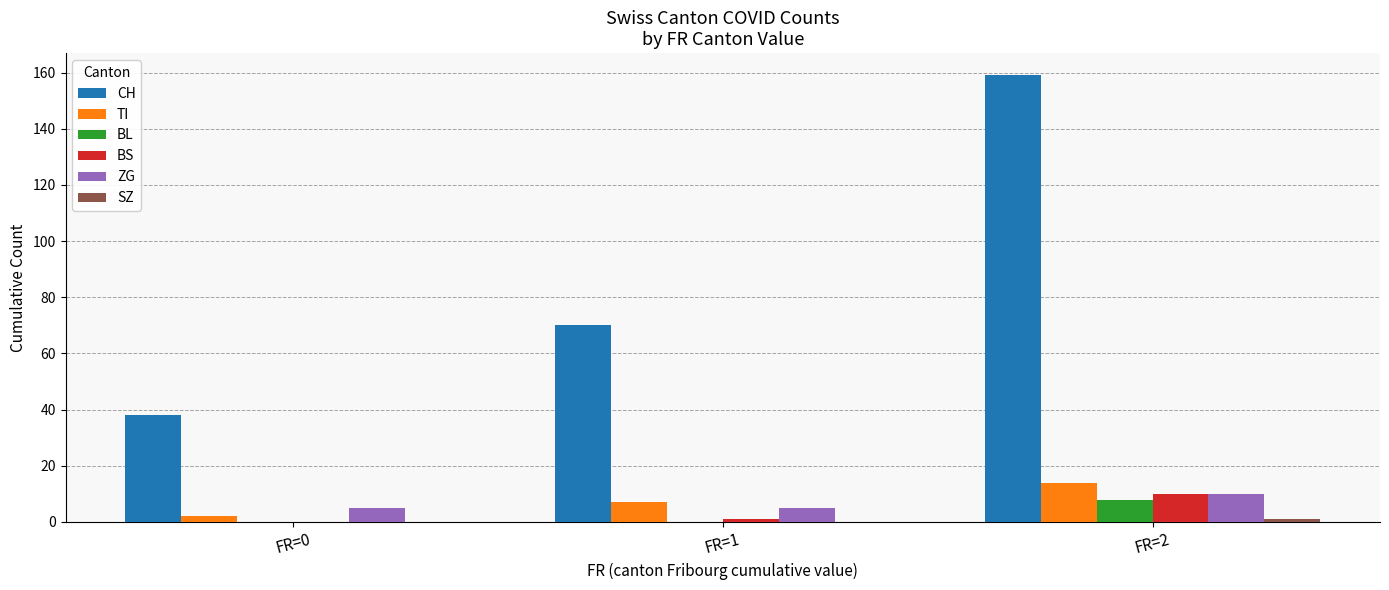

At which category is the sum across all series the highest?

FR=2